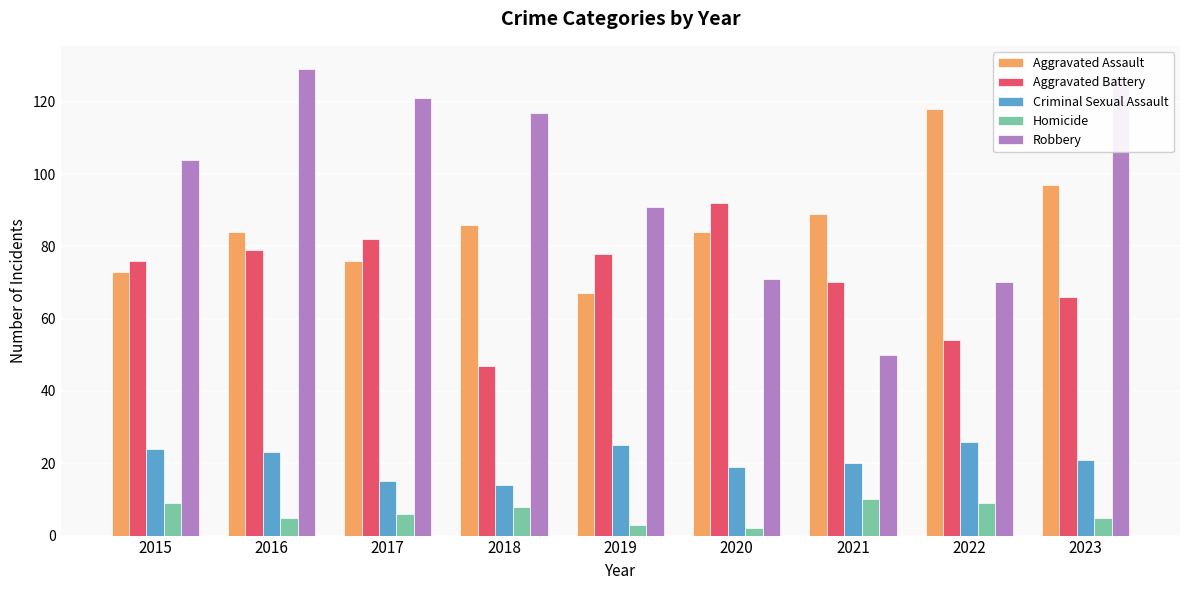

How many series are shown in this chart?

5